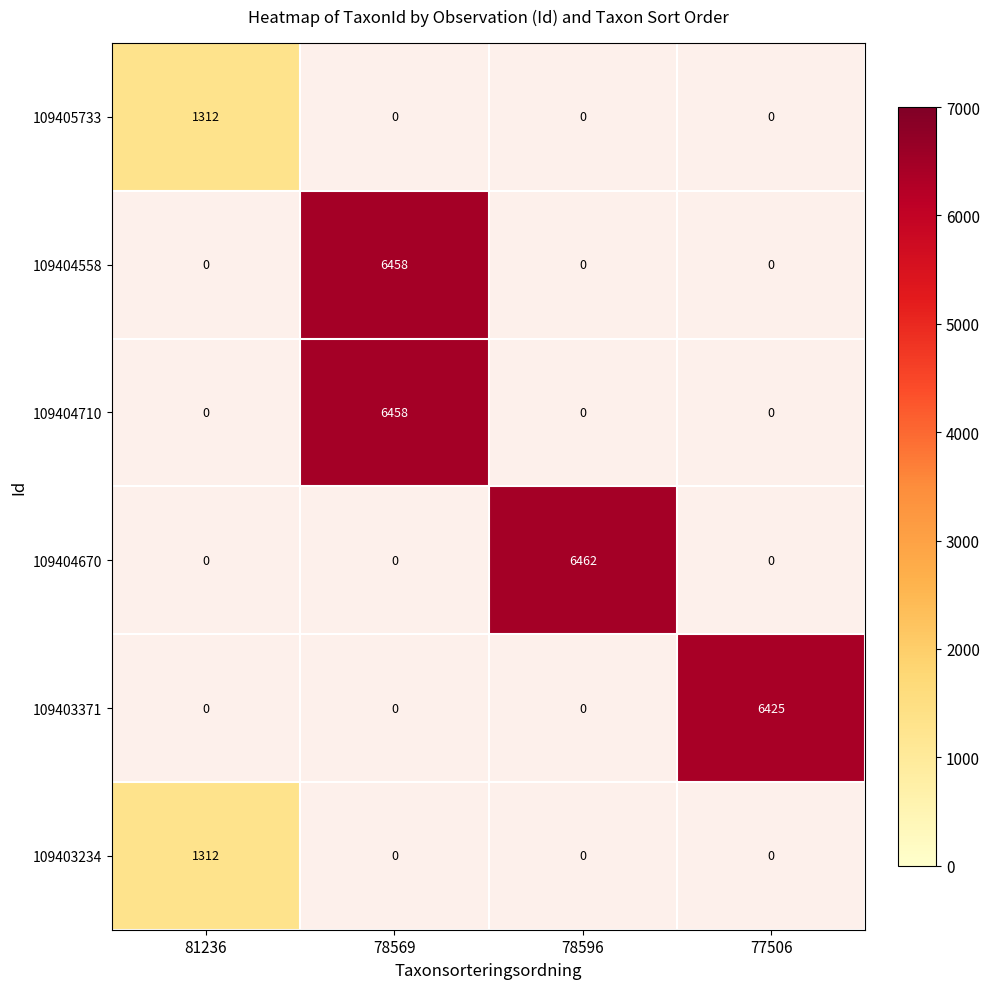

What is the minimum value shown in the chart?

1312.0